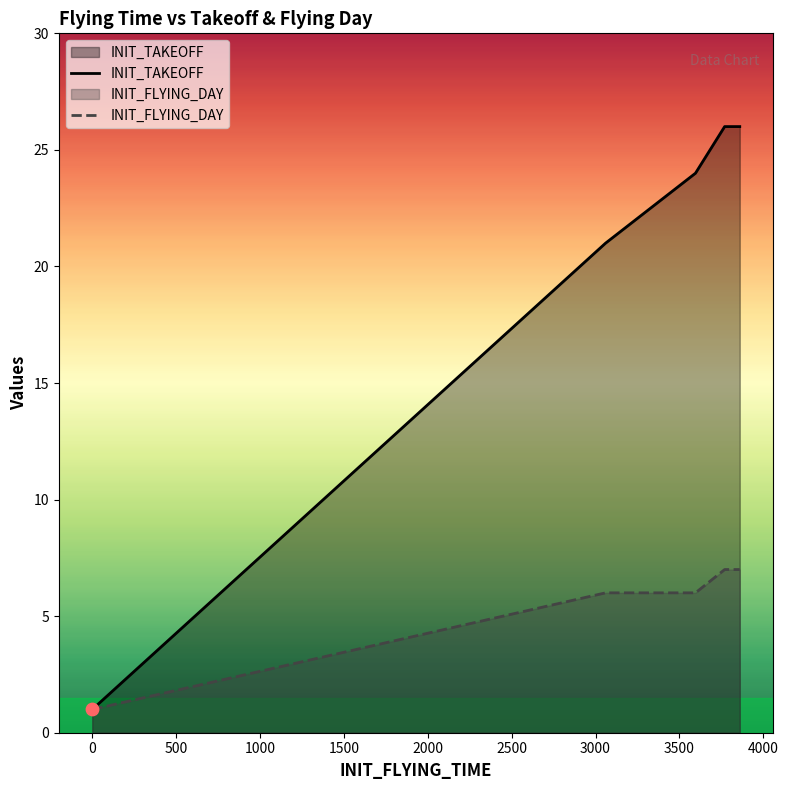

Which series contains the highest Y value?

INIT_TAKEOFF